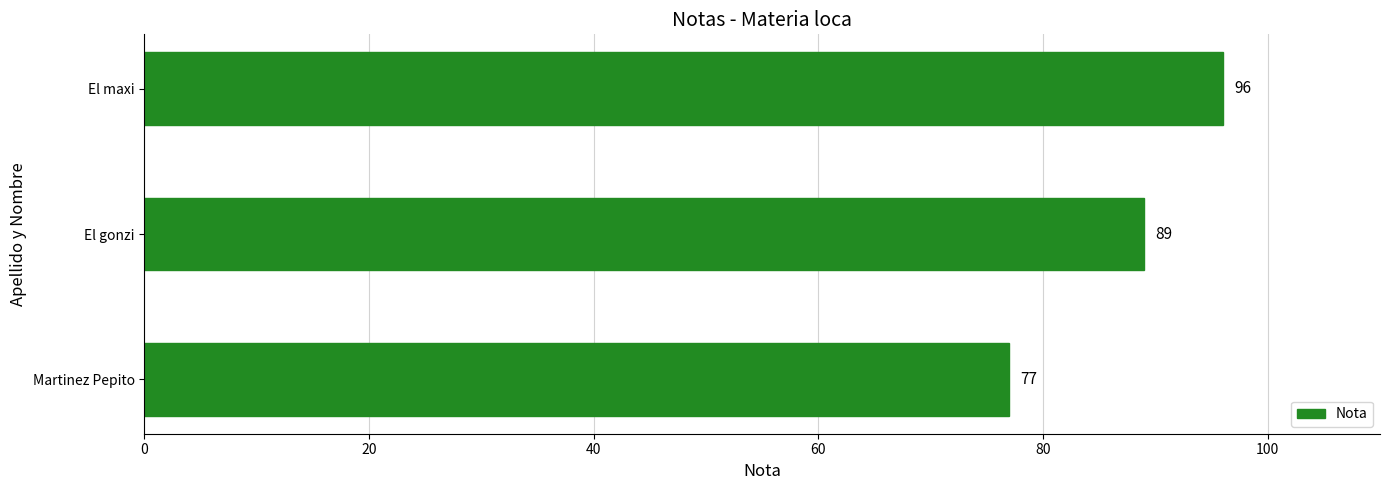

What value does the data have at El maxi, to the nearest 10?

100